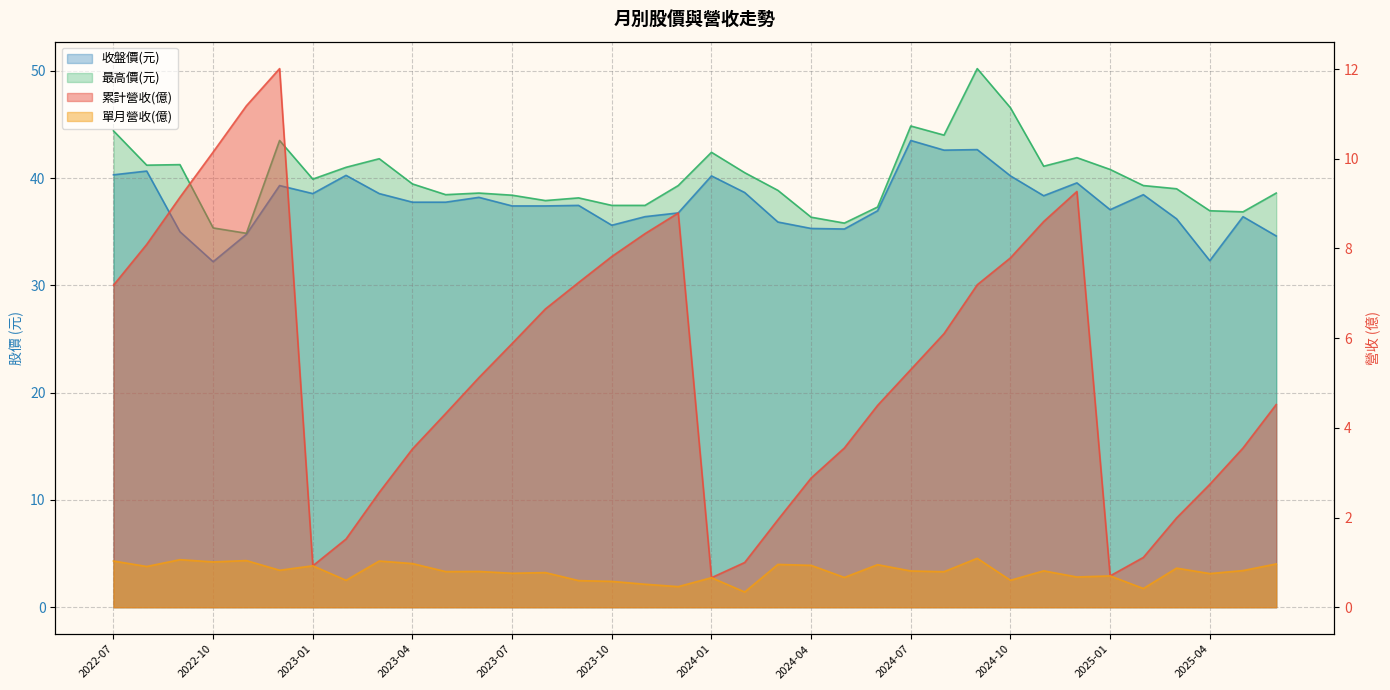

True or false: 累計營收(億) and 收盤價(元) cross at least once.

False